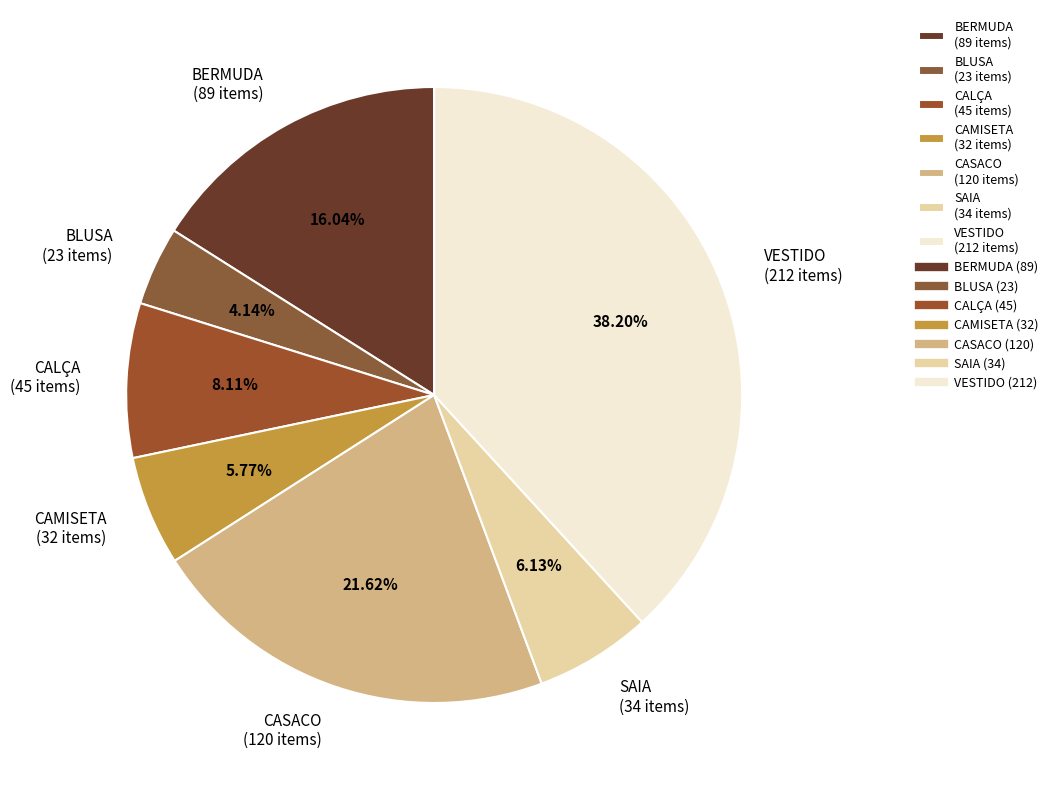

To the nearest percent, what is the difference between the BERMUDA and CALÇA slice percentages?

8%